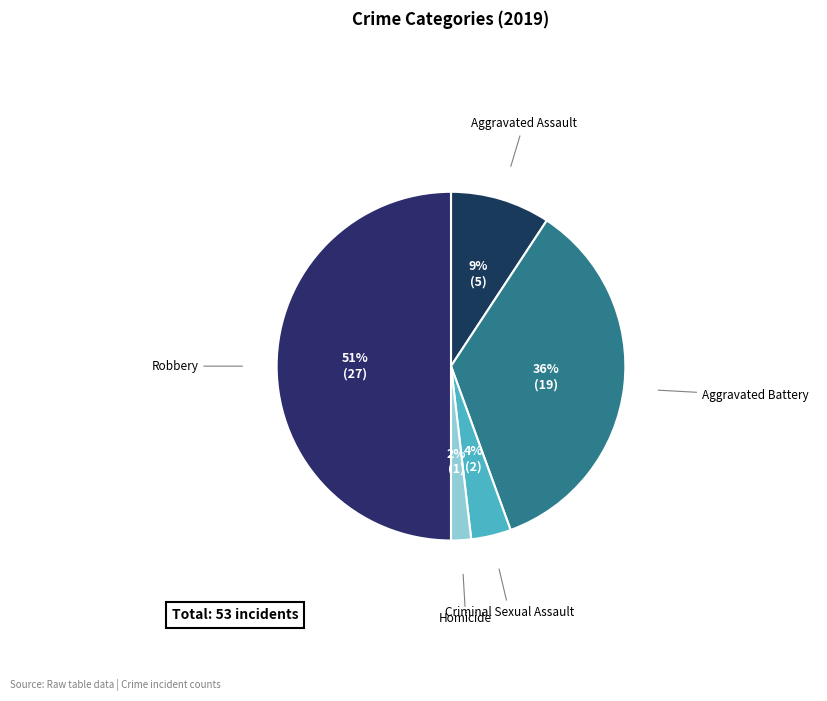

Which has a higher value, Robbery or Aggravated Assault?

Robbery